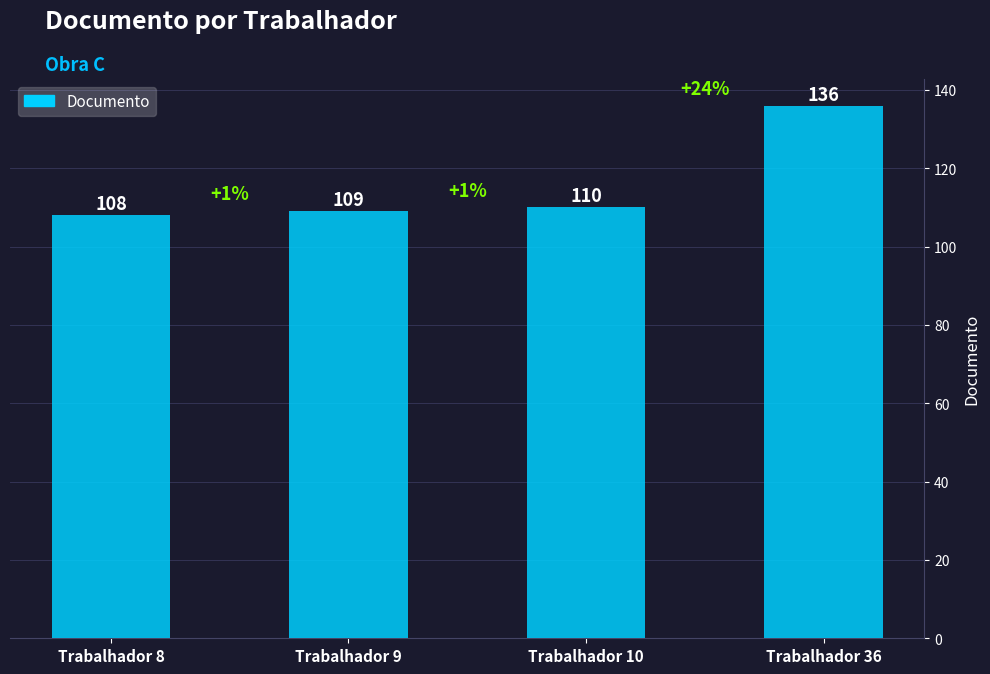

What is the approximate value at Trabalhador 10, to the nearest 5?

110